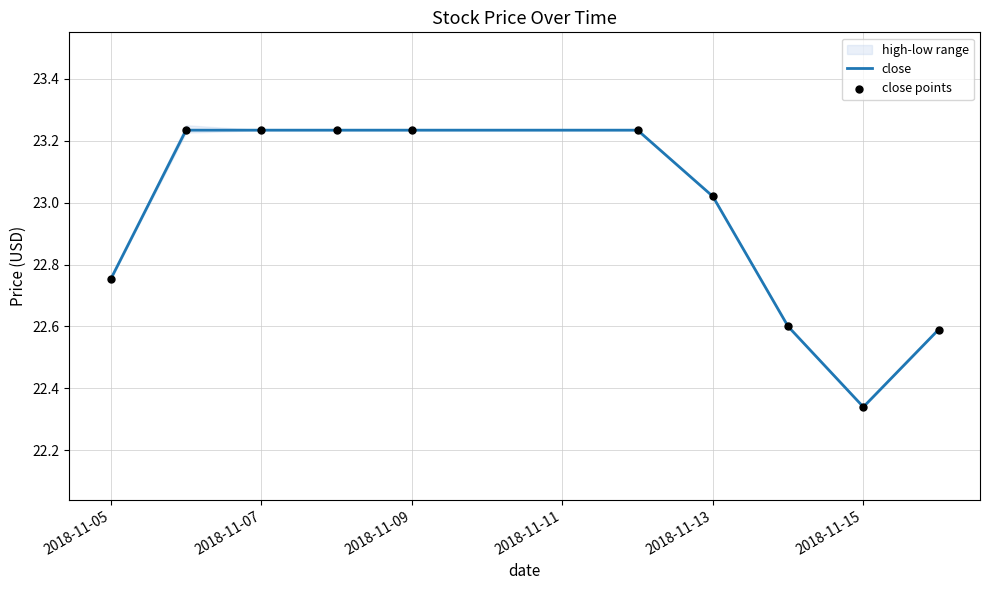

True or false: close has a value of 5.6 at 2018-11-09.

False